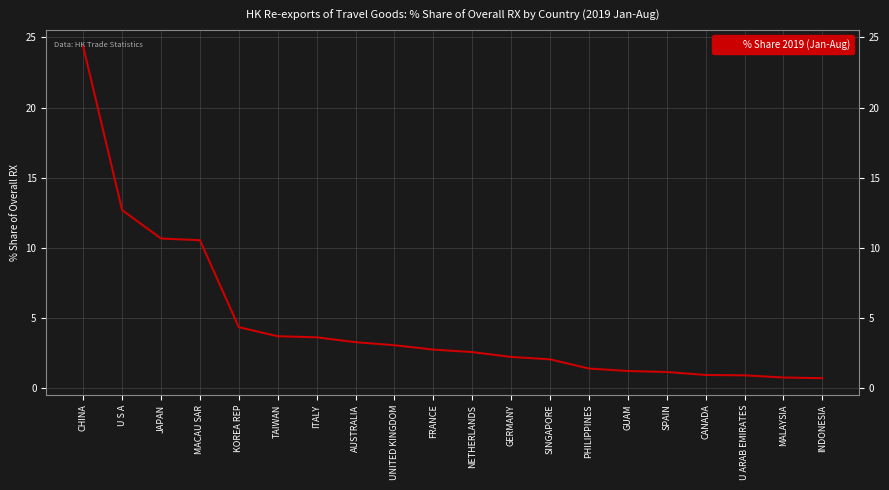

What is the greatest value displayed?

24.4